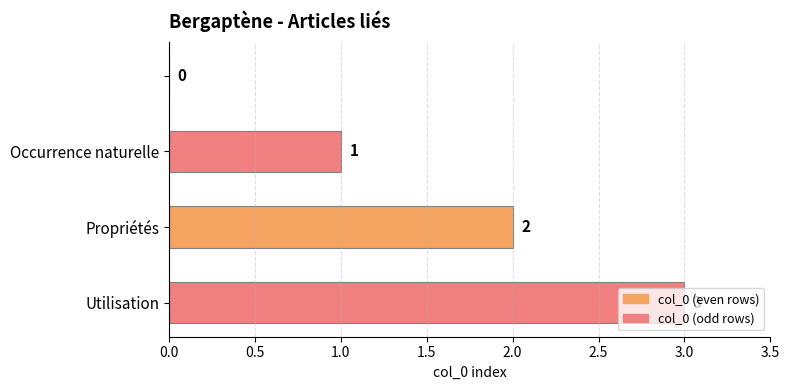

What is the maximum value shown in the chart?

3